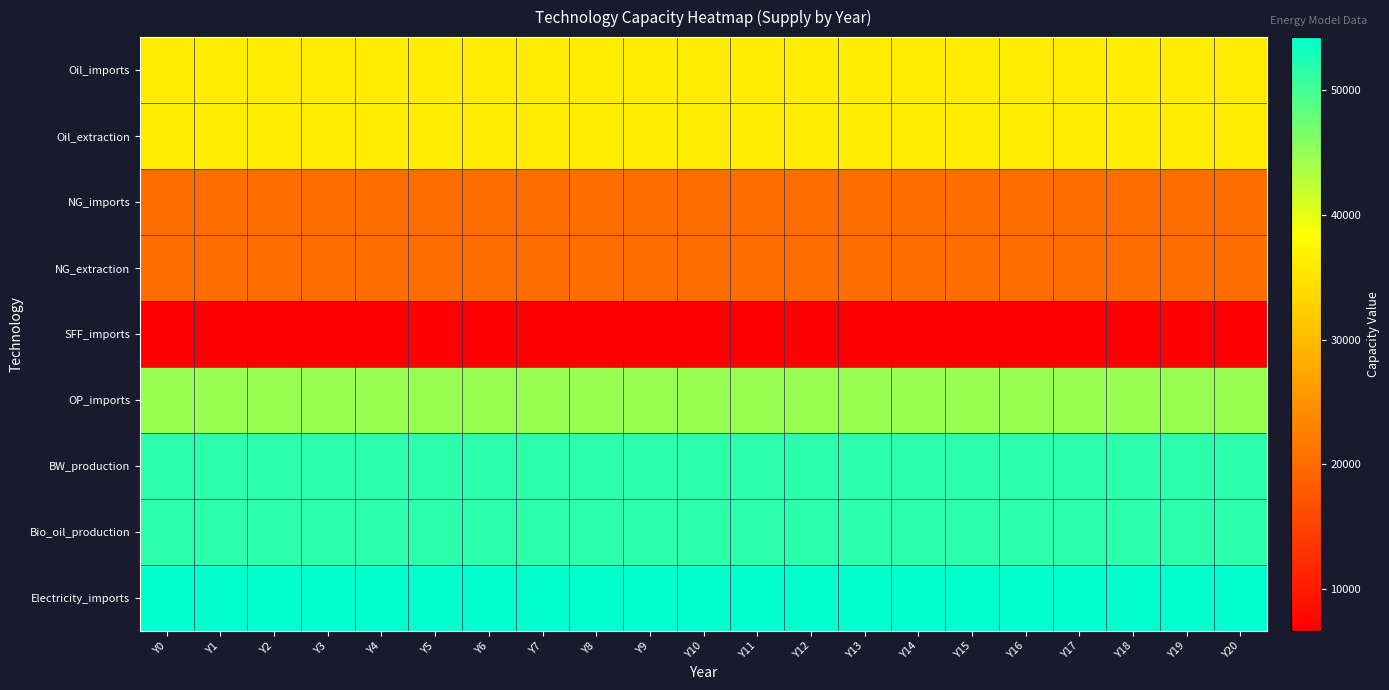

At how many categories does at least one series exceed 53938?

21